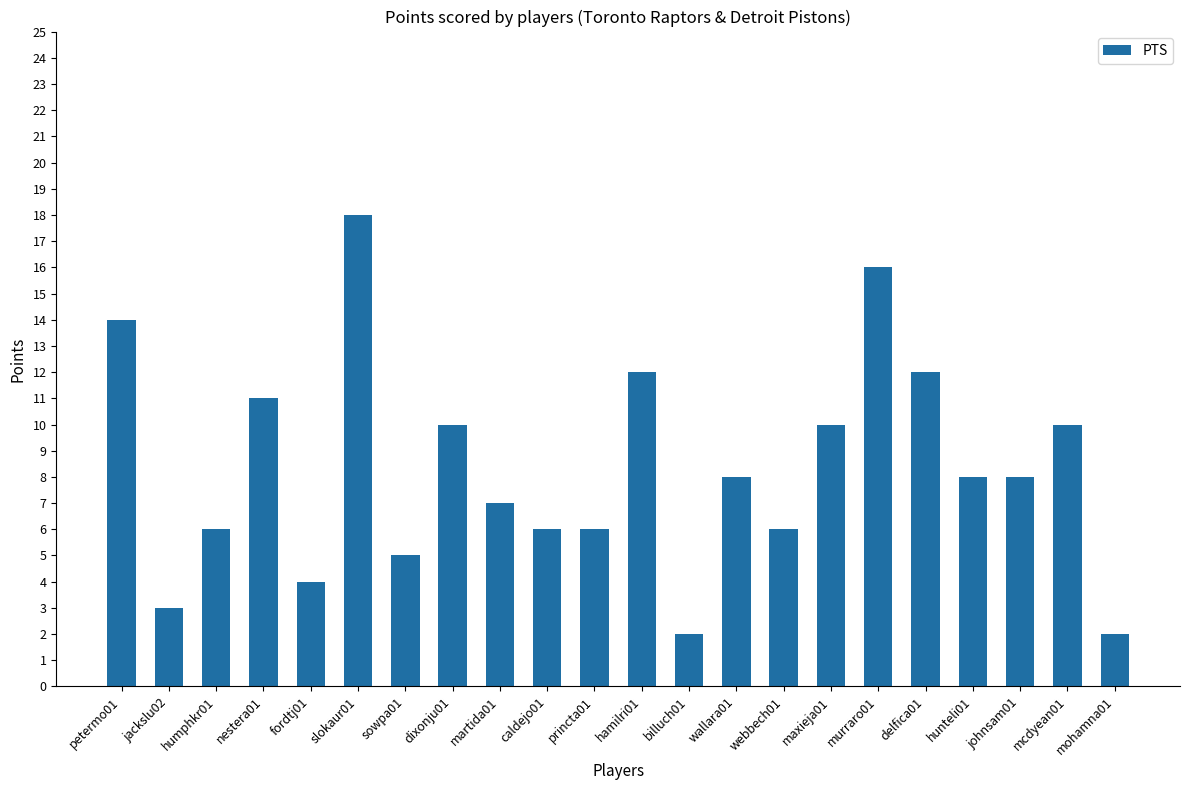

What is the change in value from hamilri01 to wallara01?

-4